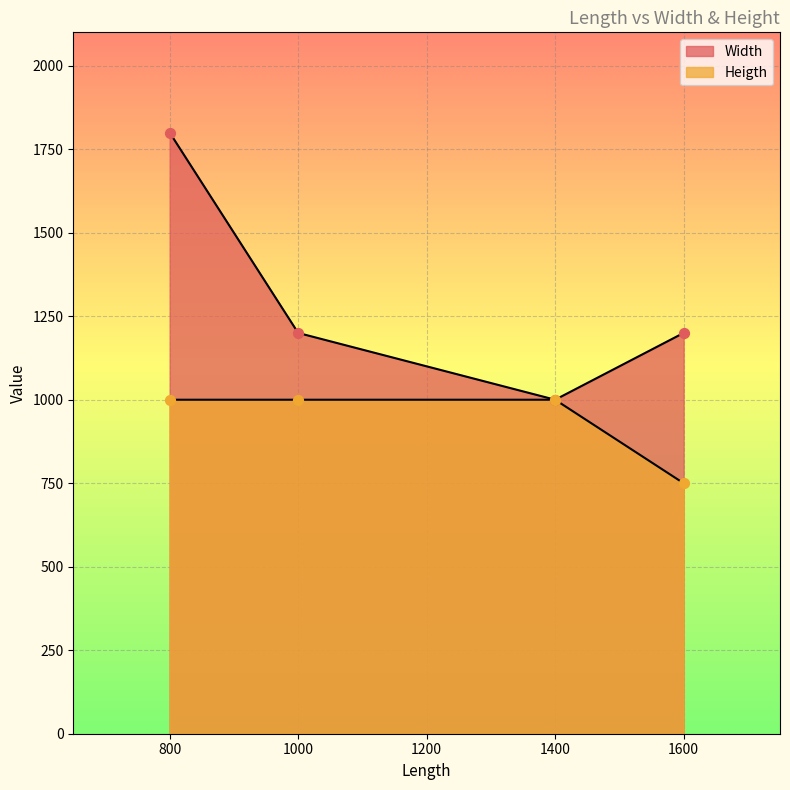

Which series contains the lowest Y value?

Heigth